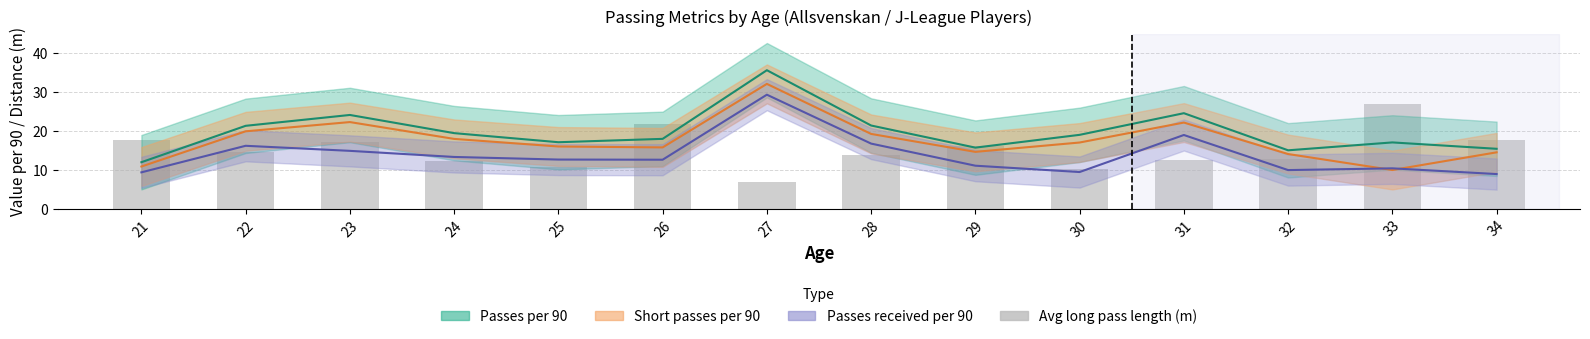

Rank the categories by value from lowest to highest.

27, 30, 25, 24, 31, 32, 28, 22, 29, 23, 21, 34, 26, 33